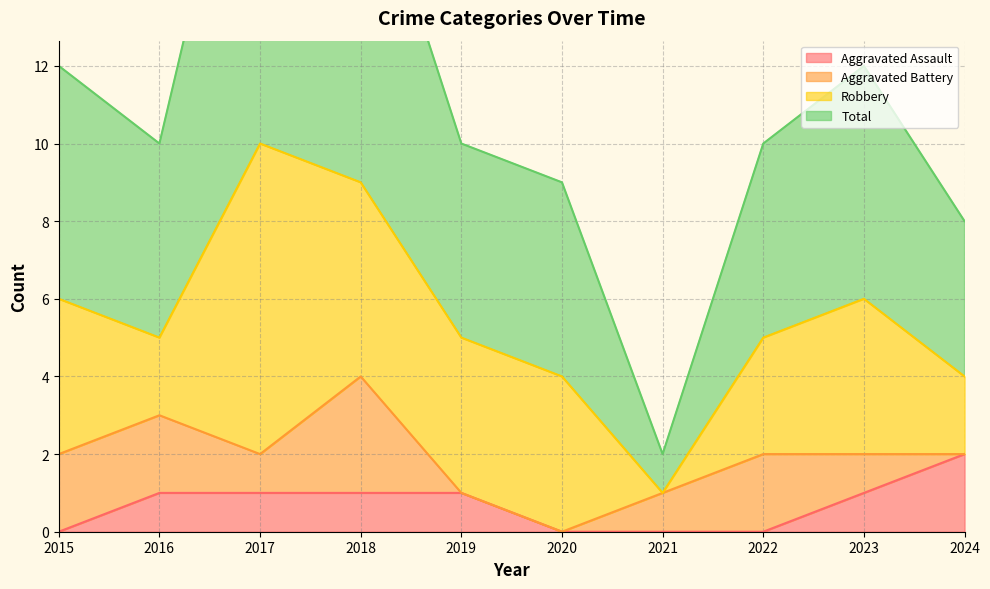

True or false: Aggravated Assault and Total intersect in this chart.

False